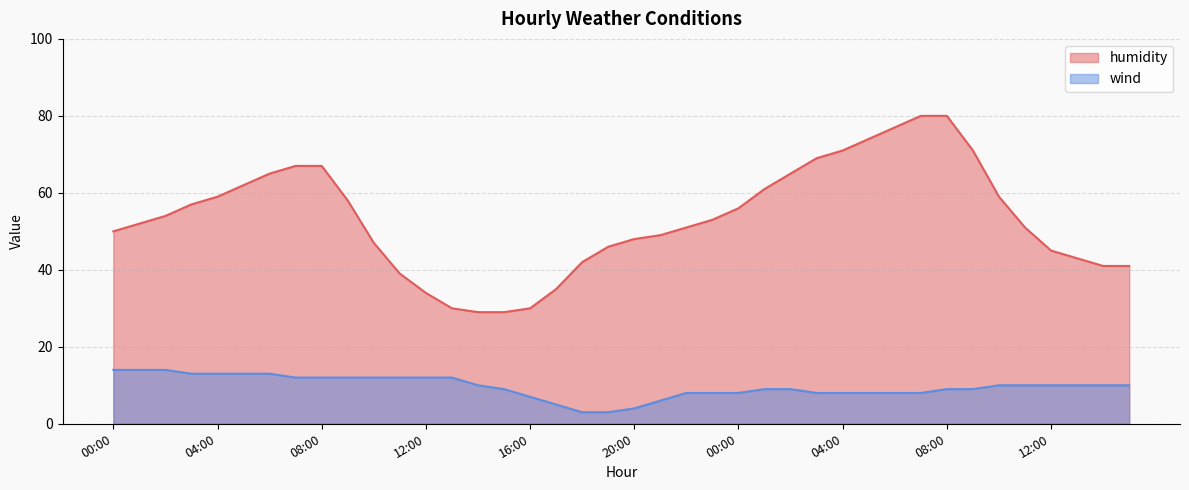

Which category has the highest value in the humidity series?

07:00